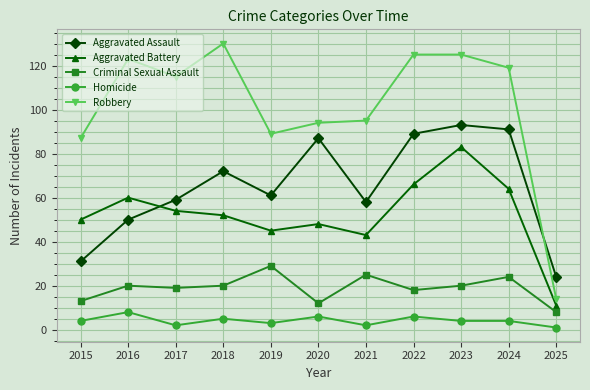

Rank the series by their maximum value, from highest to lowest.

Robbery, Aggravated Assault, Aggravated Battery, Criminal Sexual Assault, Homicide